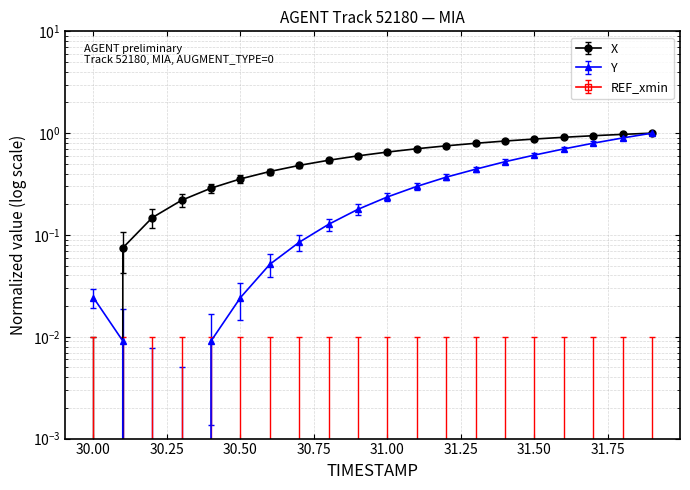

What is the difference between the highest and lowest values at 31.00?

0.4